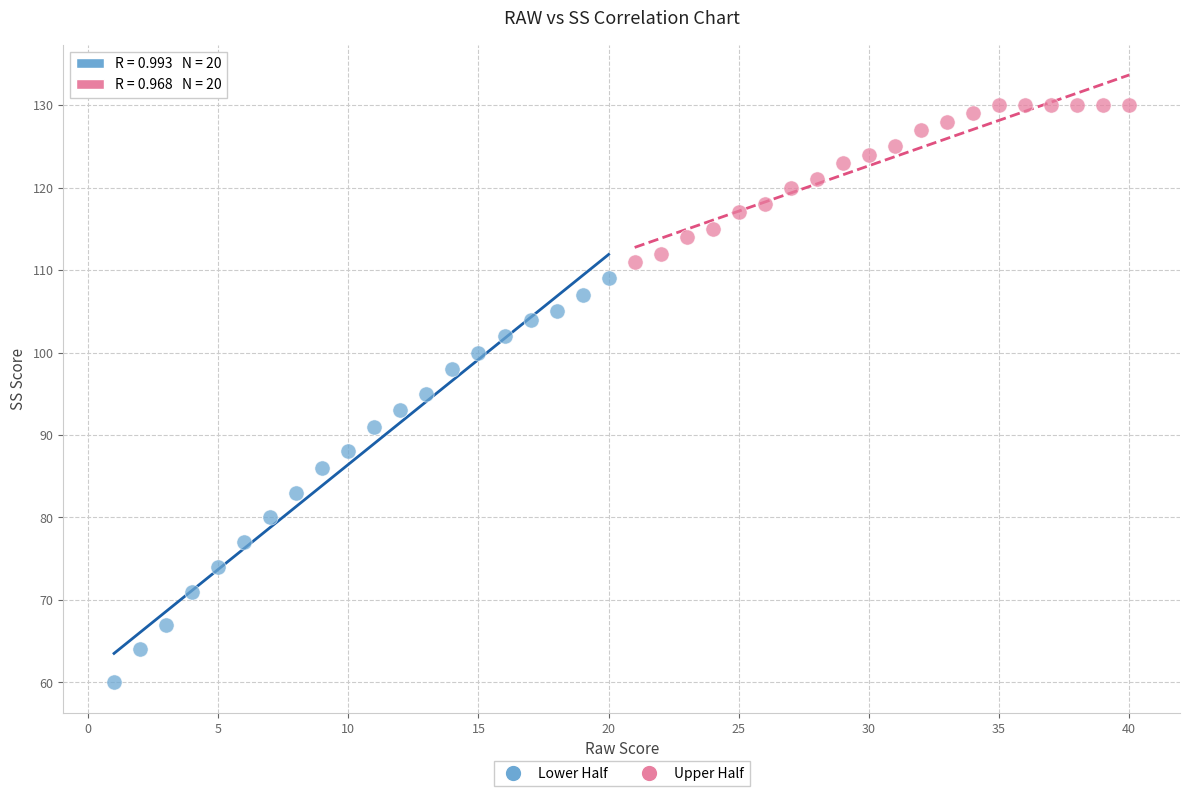

What are all the series names shown in the legend?

Lower Half, Upper Half